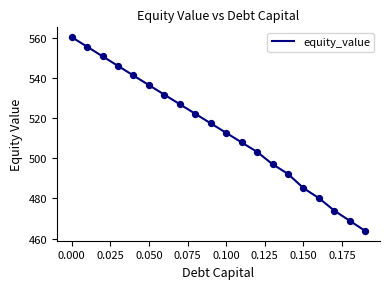

What is the maximum value shown in the chart?

560.3